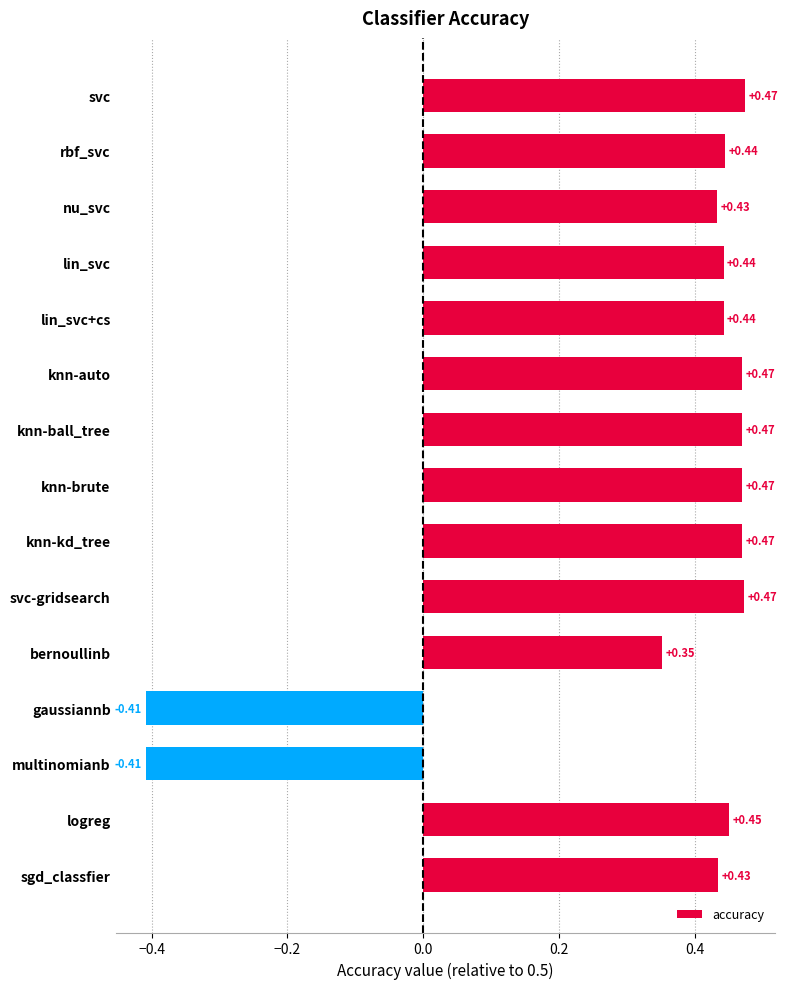

What is the difference between the maximum and minimum values?

0.9